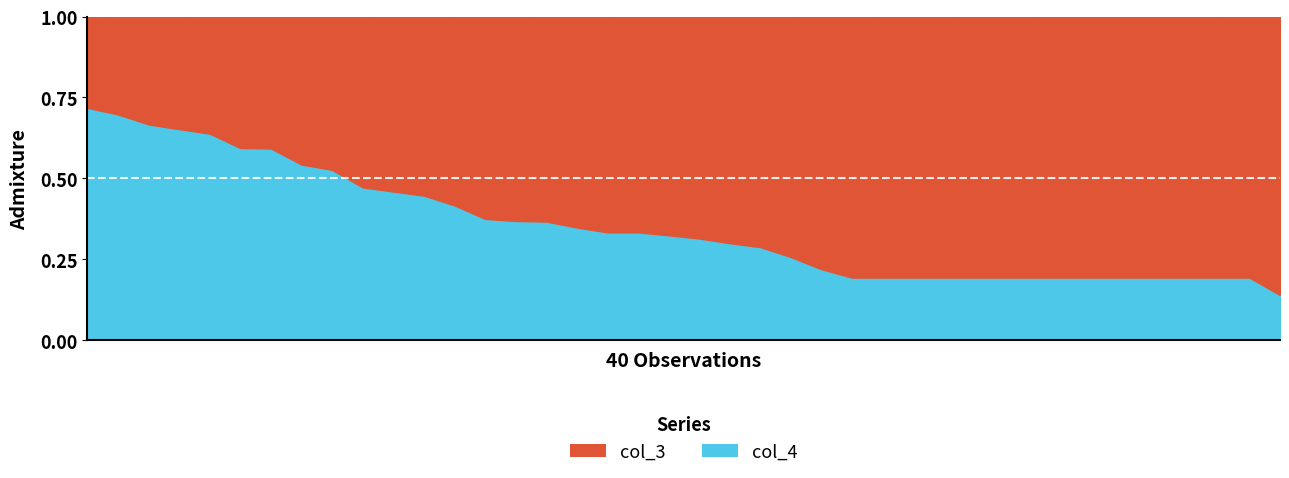

What are all the series names shown in the legend?

col_3, col_4